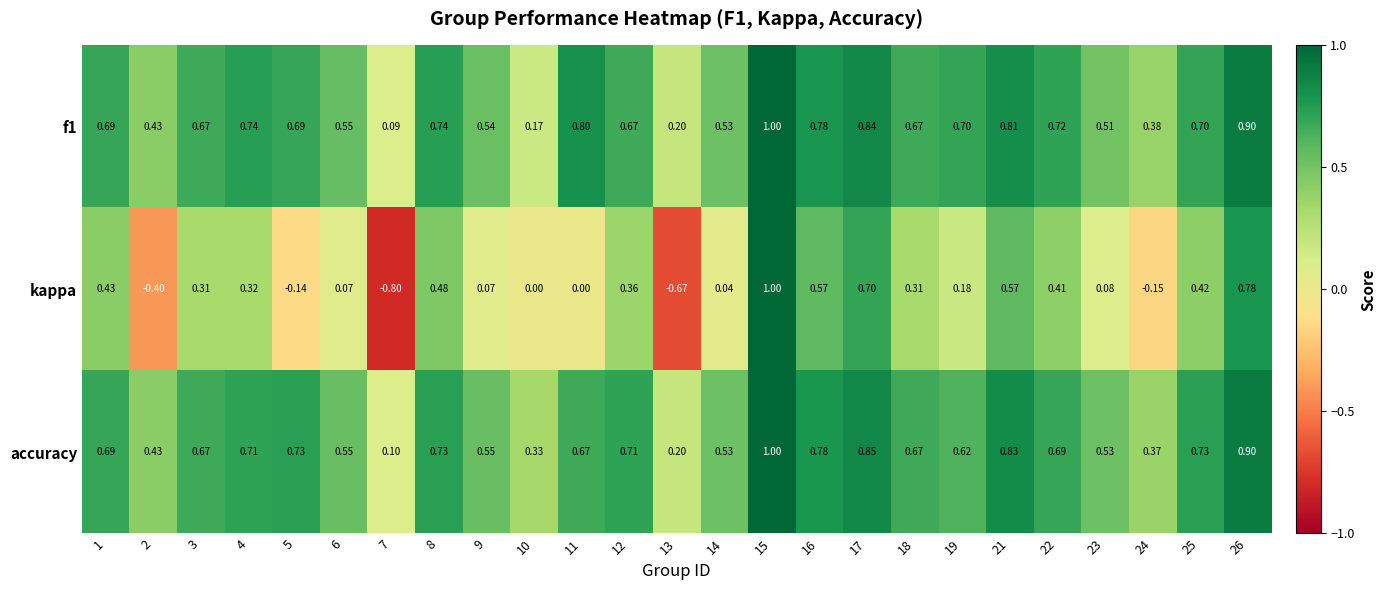

Which series has the largest total across all categories?

accuracy